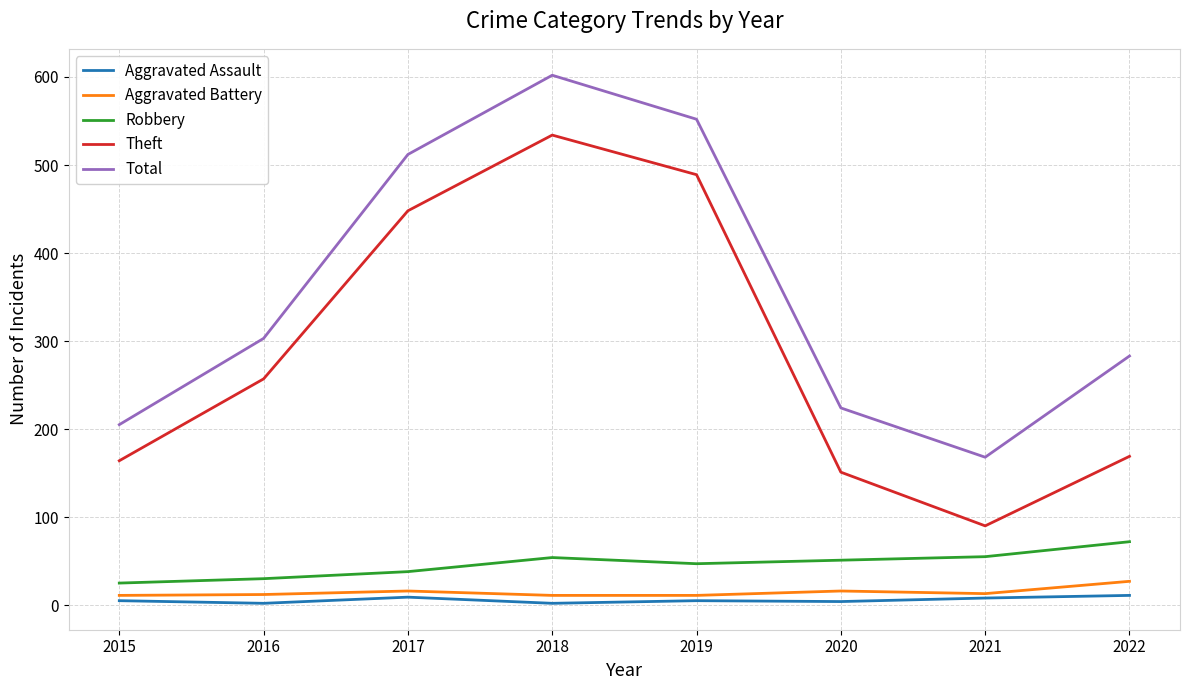

How many series are shown in this chart?

5